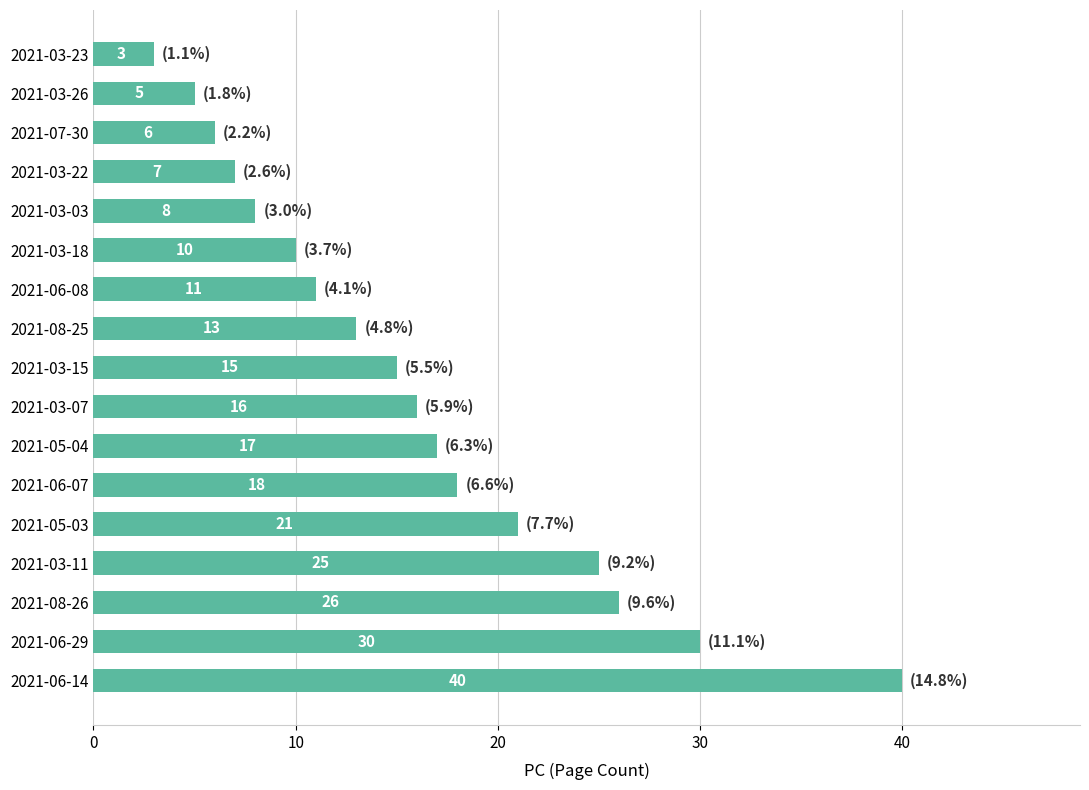

How many values are below 15?

8